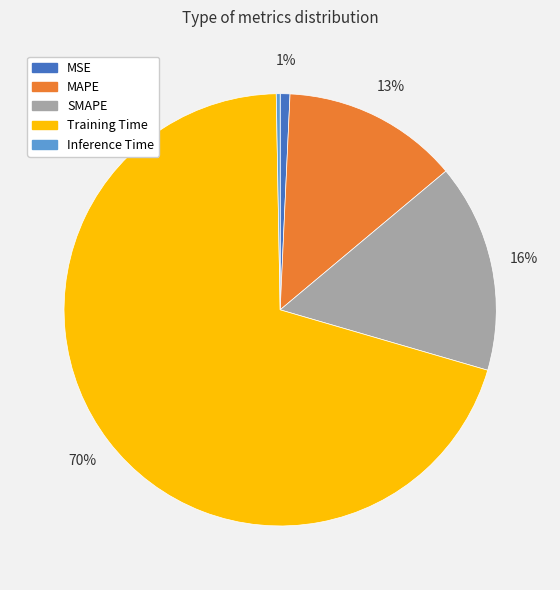

To the nearest percent, what is the combined percentage of Training Time and Inference Time?

70%